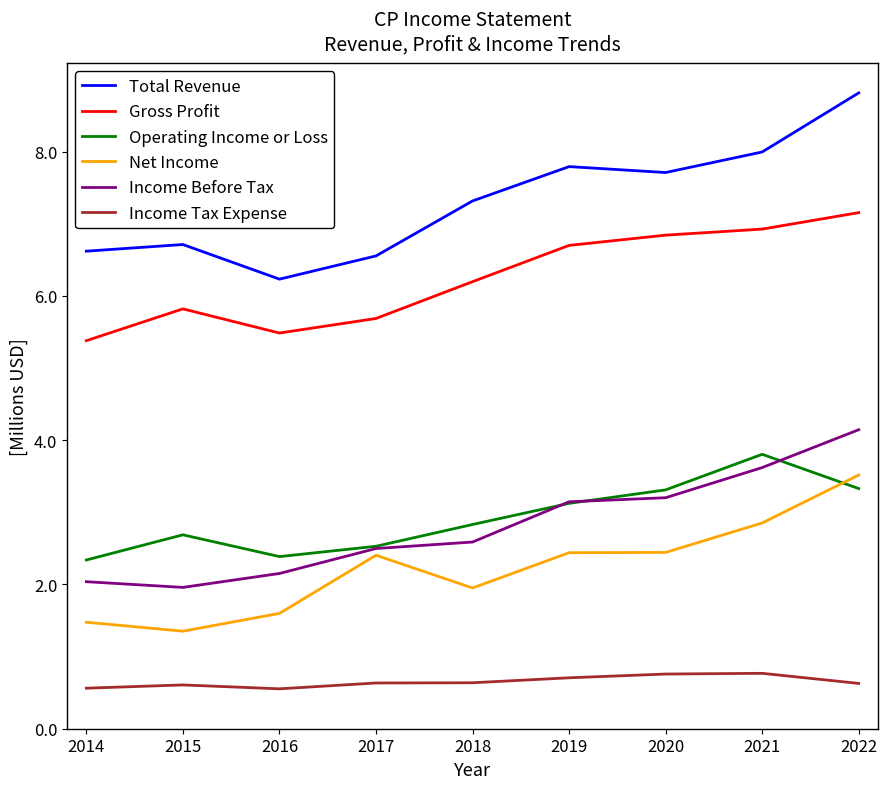

What is the sum of all Income Tax Expense values?

5.9